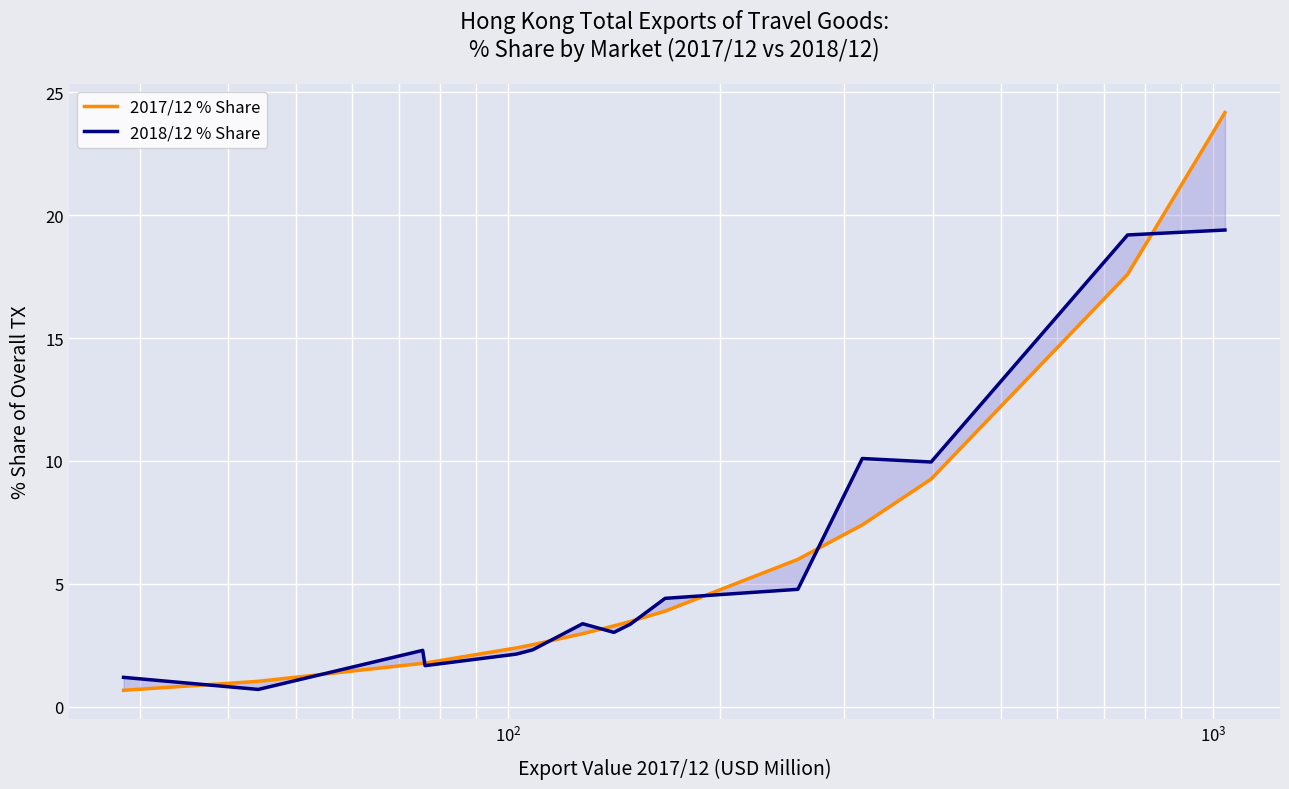

Which series has the largest range (max minus min)?

2017/12 % Share